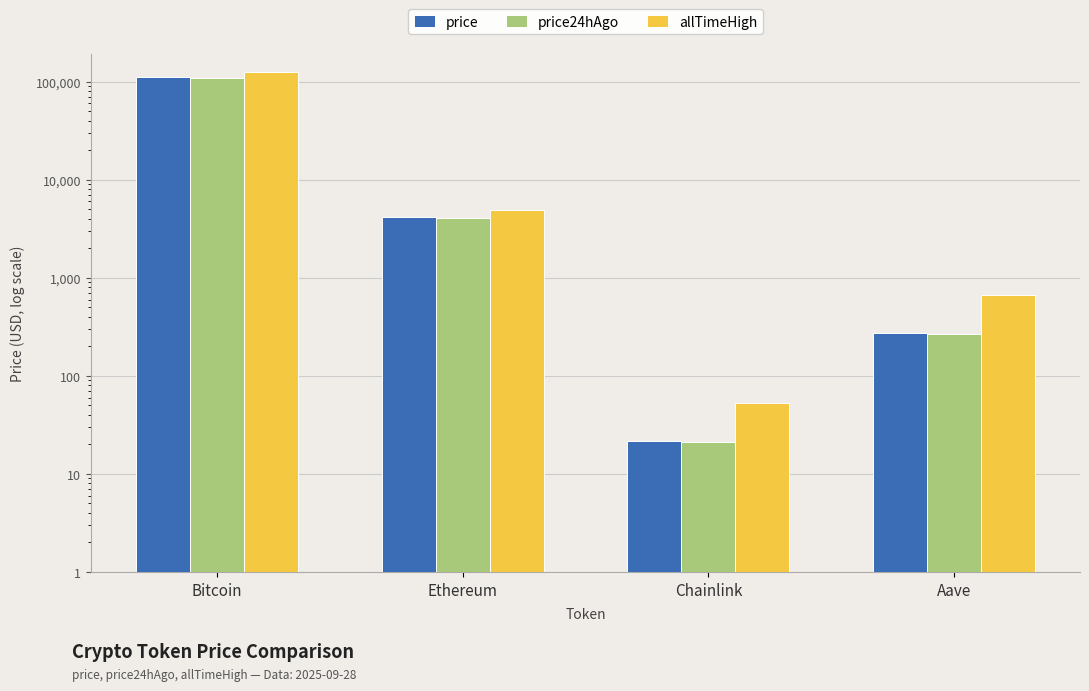

How many bars are there in total?

12